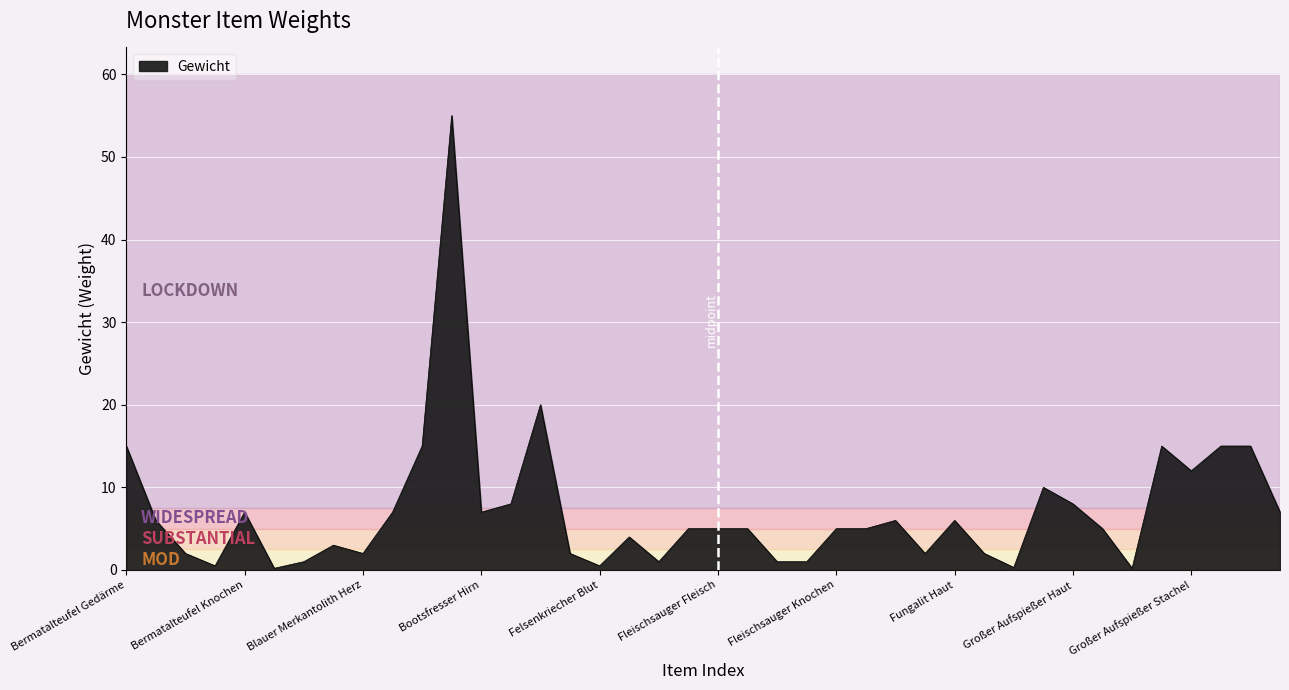

What is the difference between the maximum and minimum values?

54.8